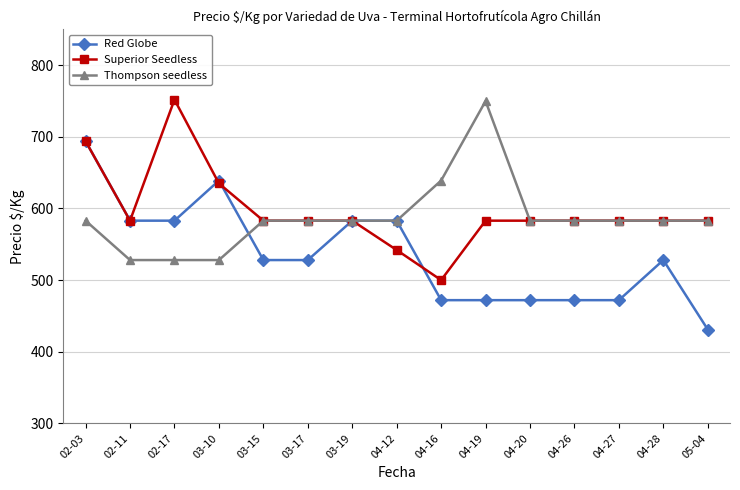

How many data points in Superior Seedless are less than 583?

2